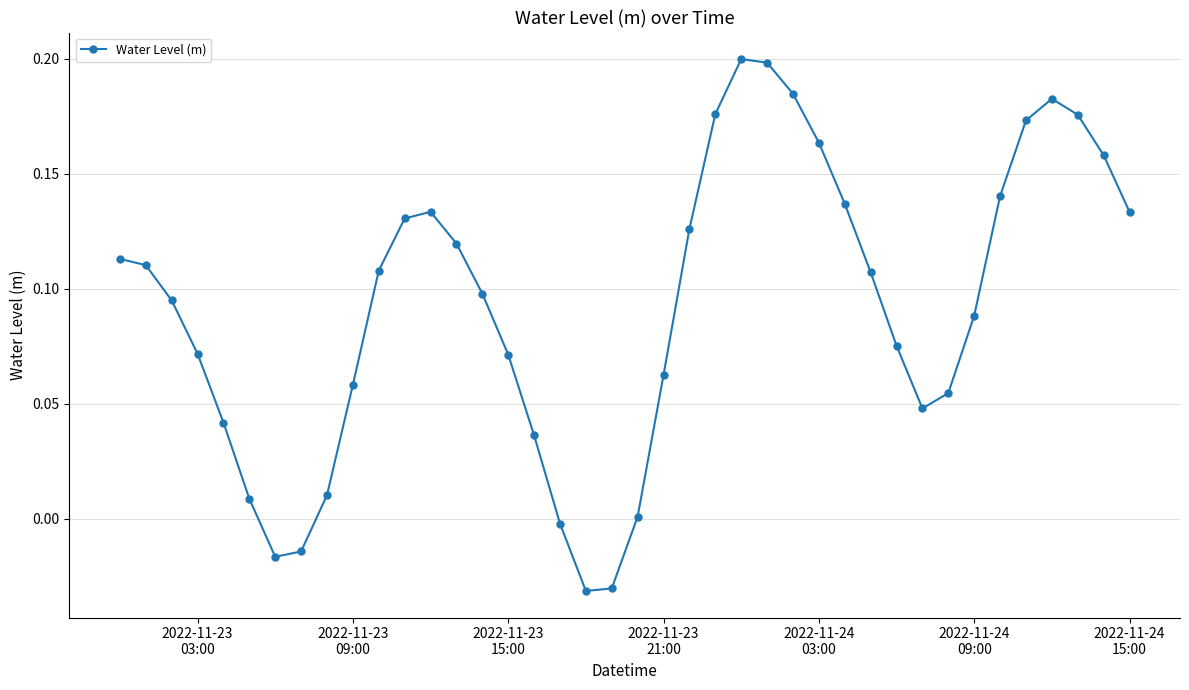

How many points are lower than both their immediate neighbors (excluding endpoints)?

3